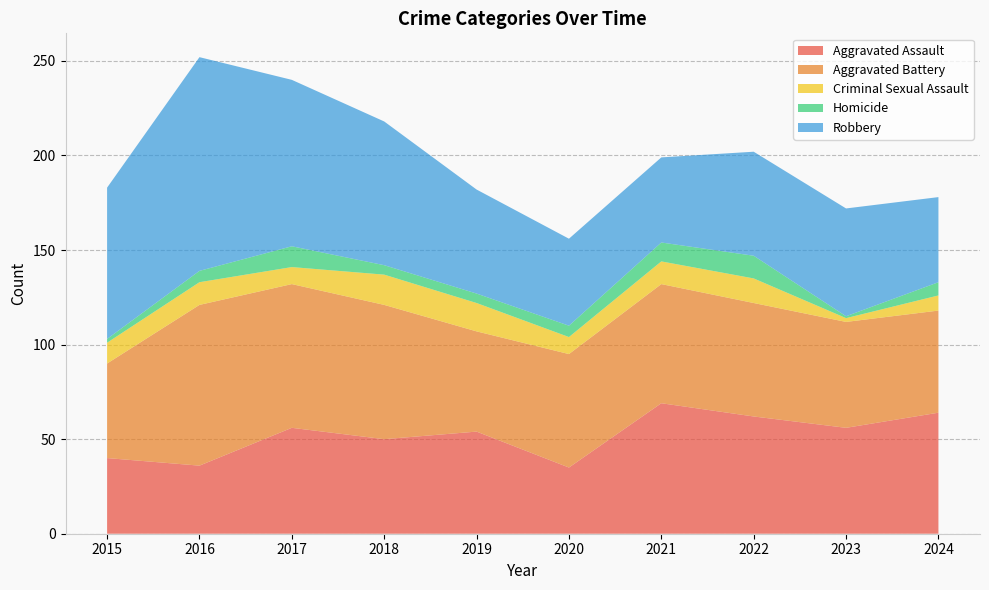

Reading left to right, transcribe all the data shown in this chart.

Aggravated Assault: 2015=40	2016=36	2017=56	2018=50	2019=54	2020=35	2021=69	2022=62	2023=56	2024=64
Aggravated Battery: 2015=50	2016=85	2017=76	2018=71	2019=53	2020=60	2021=63	2022=60	2023=56	2024=54
Criminal Sexual Assault: 2015=11	2016=12	2017=9	2018=16	2019=15	2020=9	2021=12	2022=13	2023=2	2024=8
Homicide: 2015=2	2016=6	2017=11	2018=5	2019=5	2020=6	2021=10	2022=12	2023=1	2024=7
Robbery: 2015=80	2016=113	2017=88	2018=76	2019=55	2020=46	2021=45	2022=55	2023=57	2024=45